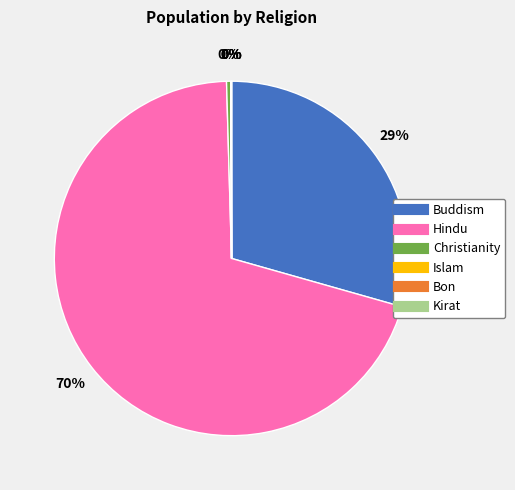

True or false: Hindu accounts for 83% of the total.

False